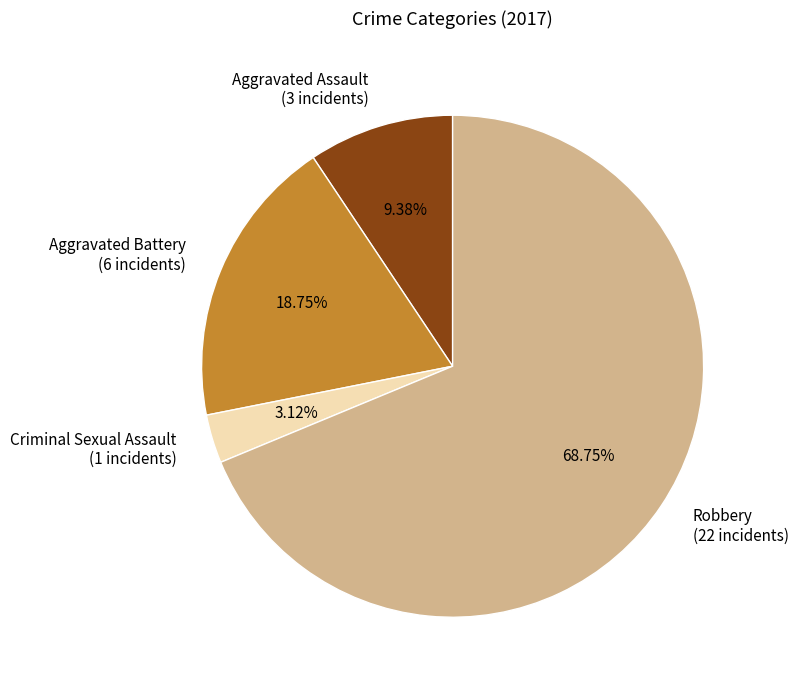

How many segments does this pie chart have?

4